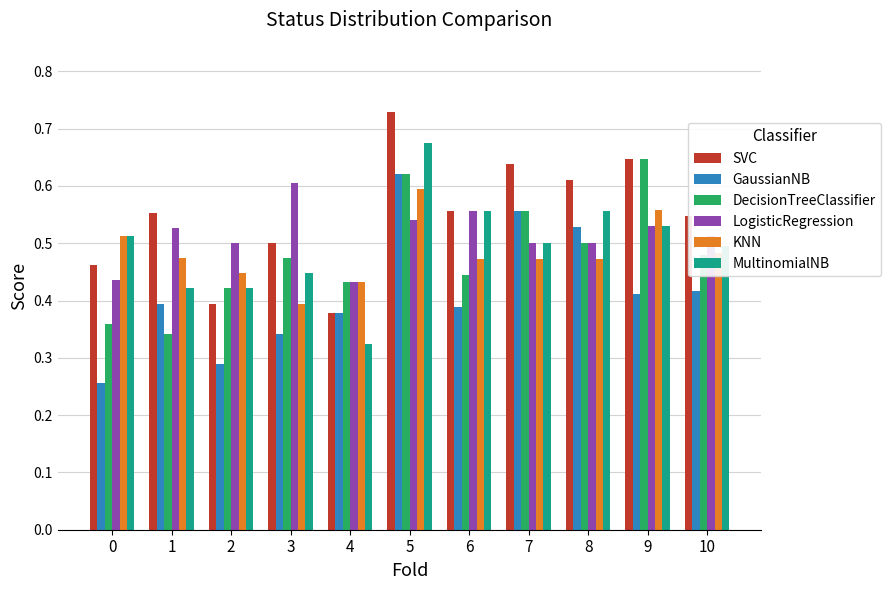

What is the sum of the LogisticRegression values at 2 and 5?

1.0